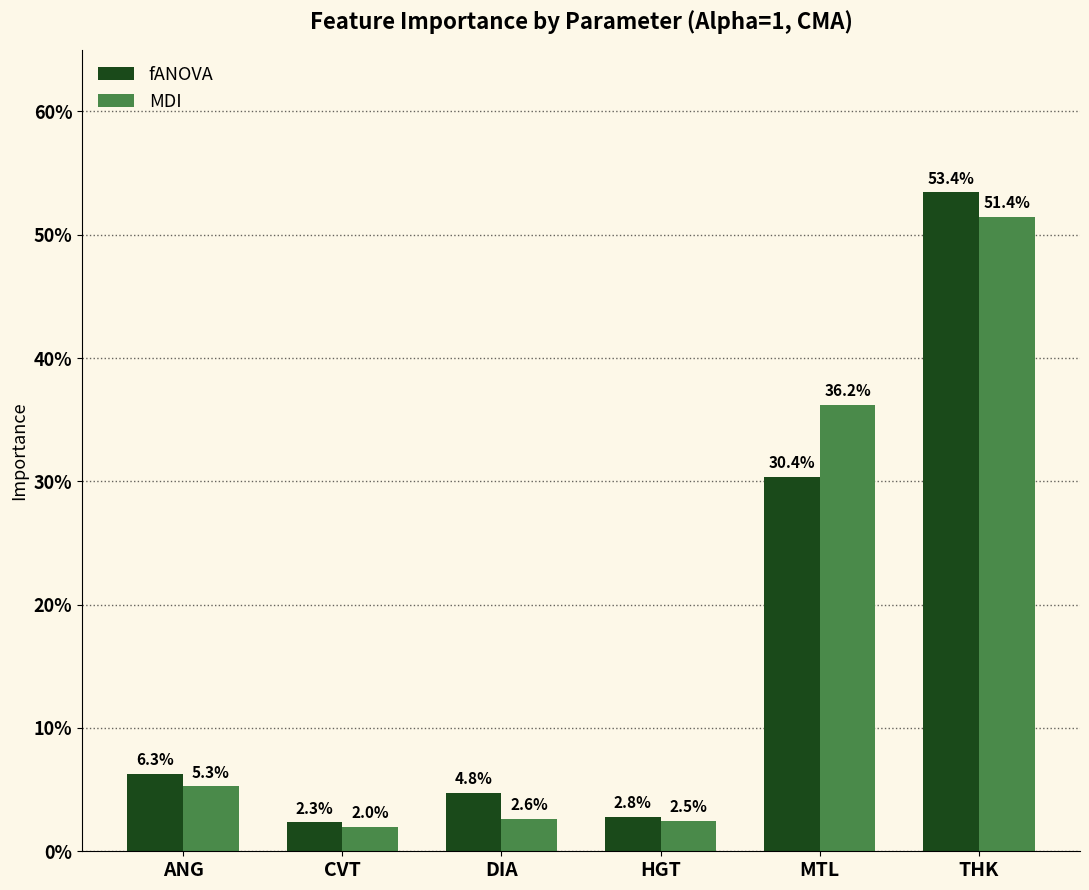

Does the chart contain any negative values?

No